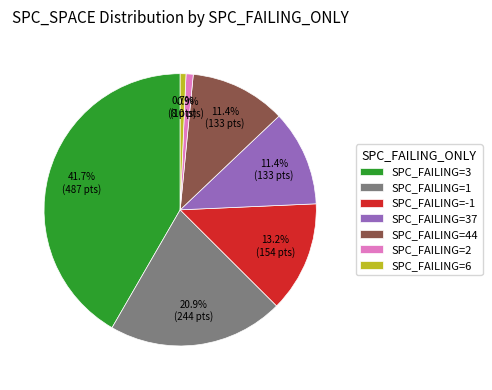

Which has a higher value, SPC_FAILING=3 or SPC_FAILING=6?

SPC_FAILING=3